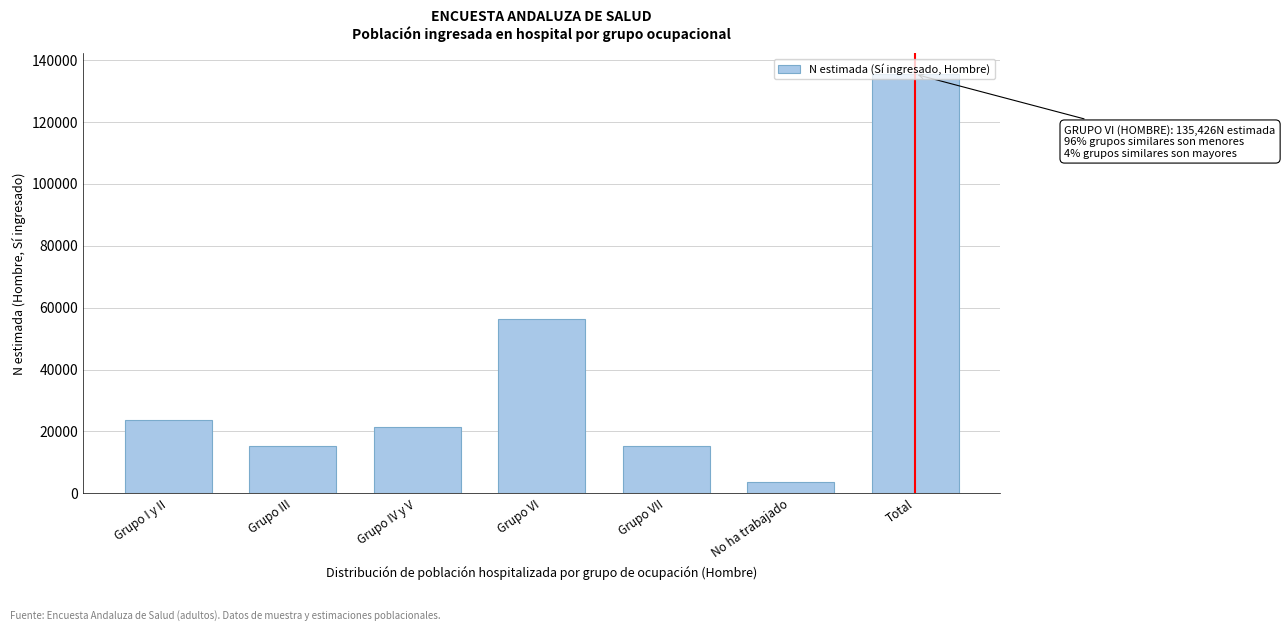

Which has a higher value, Grupo III or Total?

Total